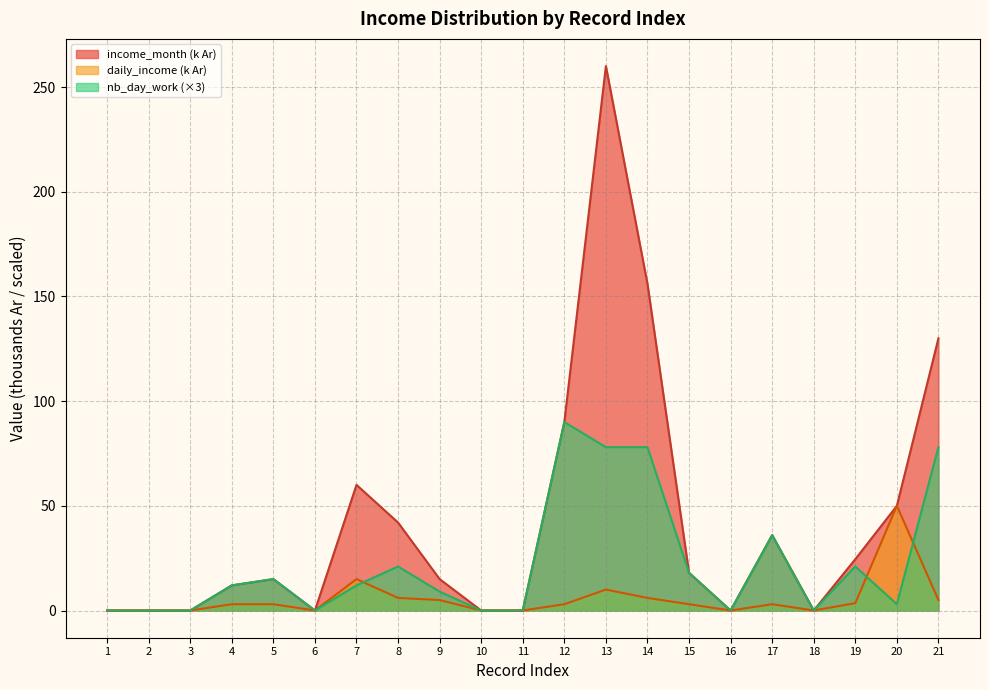

At which label does daily_income first exceed 3?

7